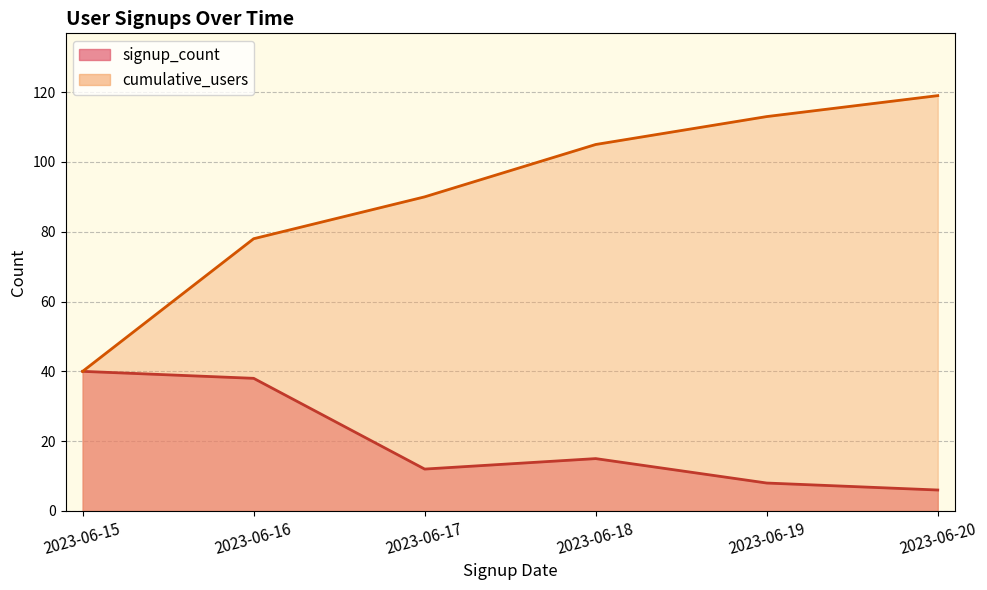

True or false: cumulative_users has a value of 79 at 2023-06-20.

False